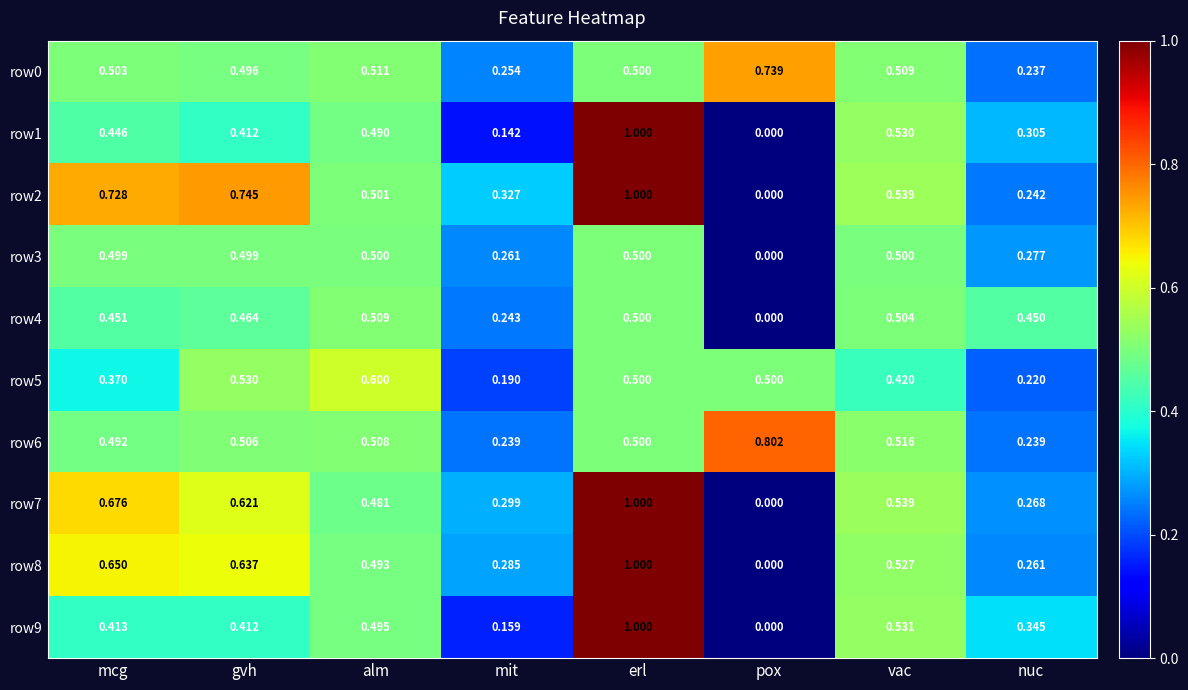

Which category has the highest value in the row8 series?

erl